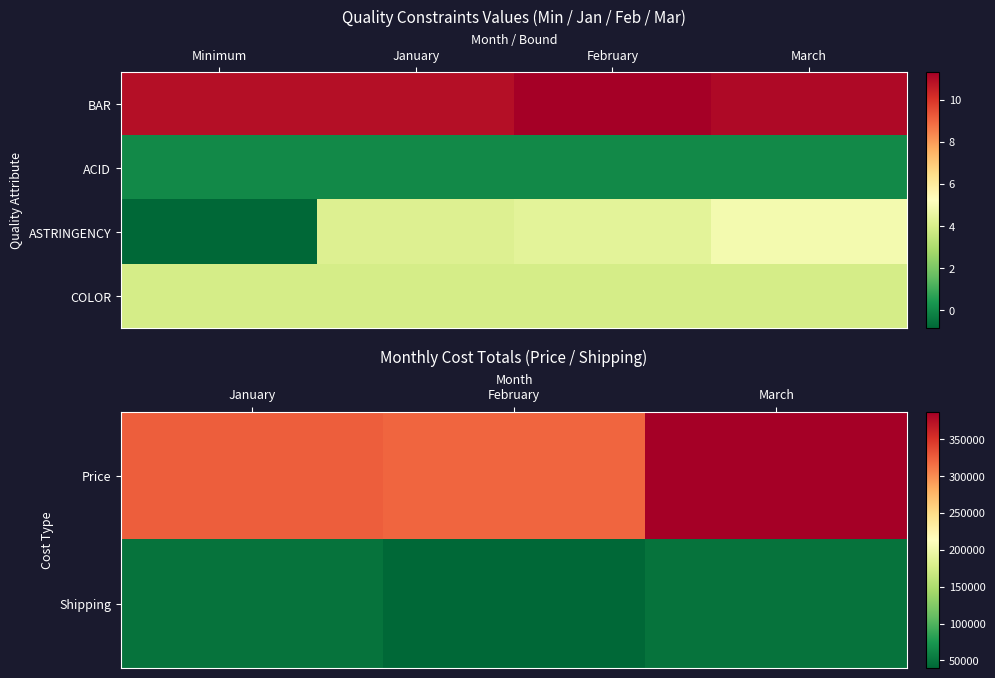

Which series has the largest total across all categories?

BAR